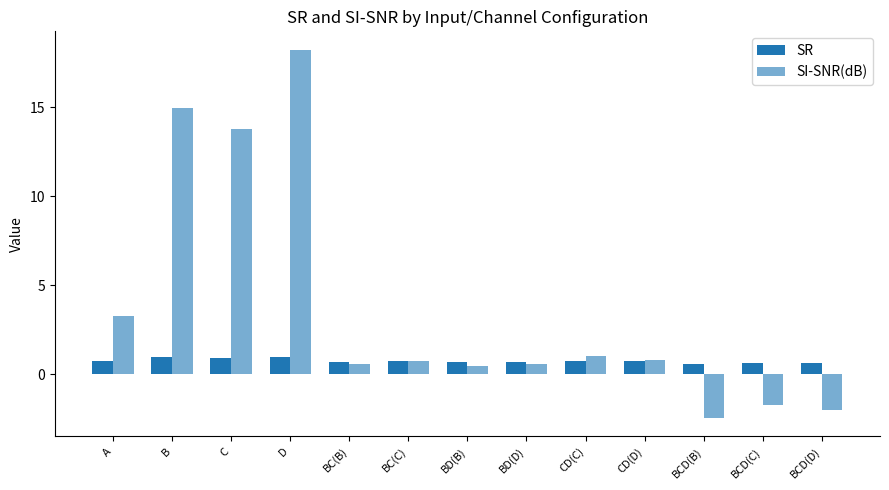

How many data points does each series have?

13